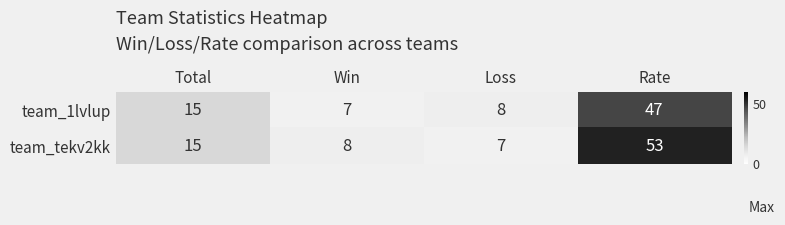

Which label corresponds to the largest value in the chart?

Rate